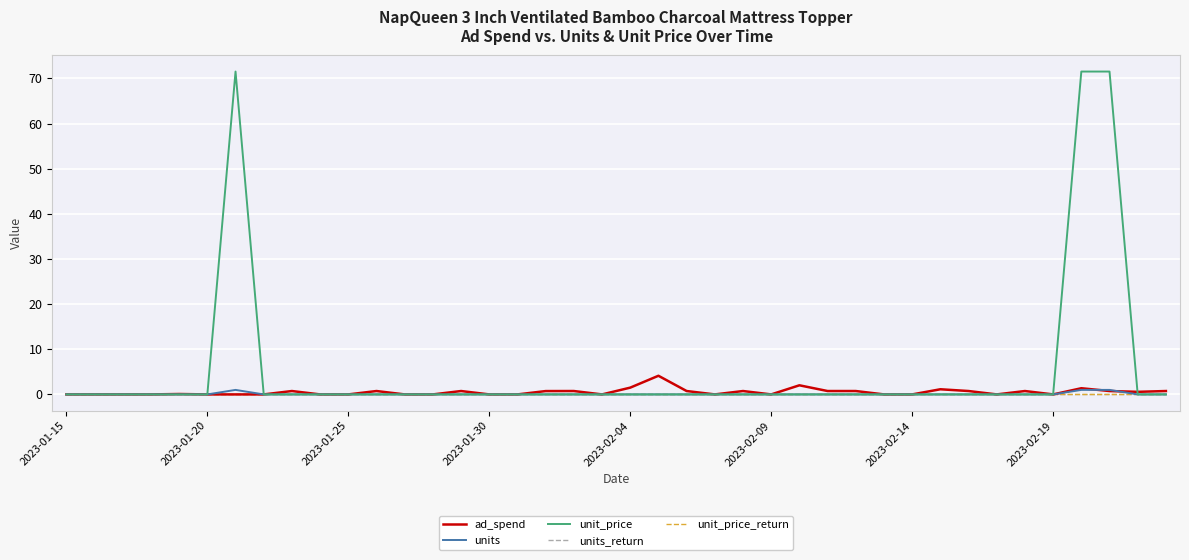

Does the chart have visible grid lines?

Yes